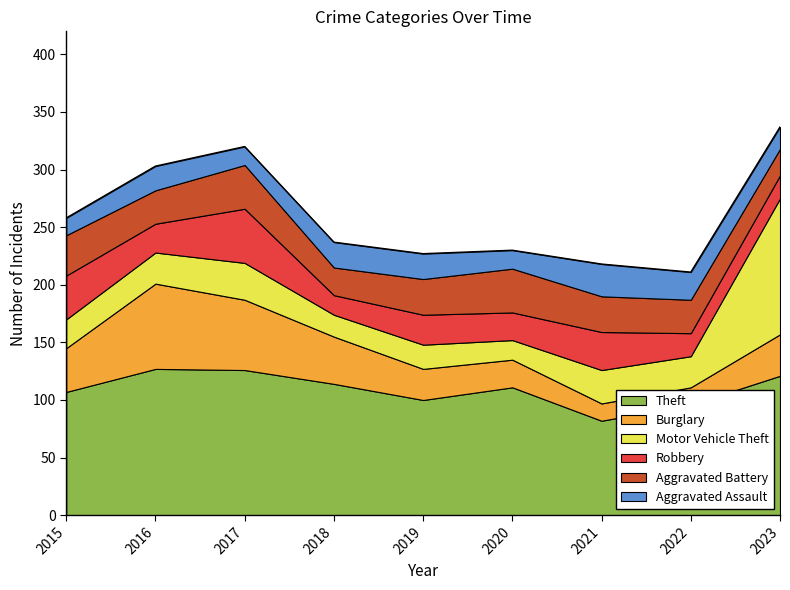

What is the difference between the Motor Vehicle Theft values at 2018 and 2019?

2